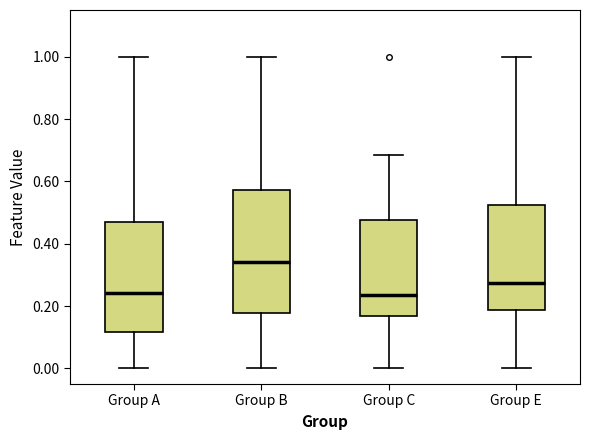

Which box's median line is the highest?

Group B